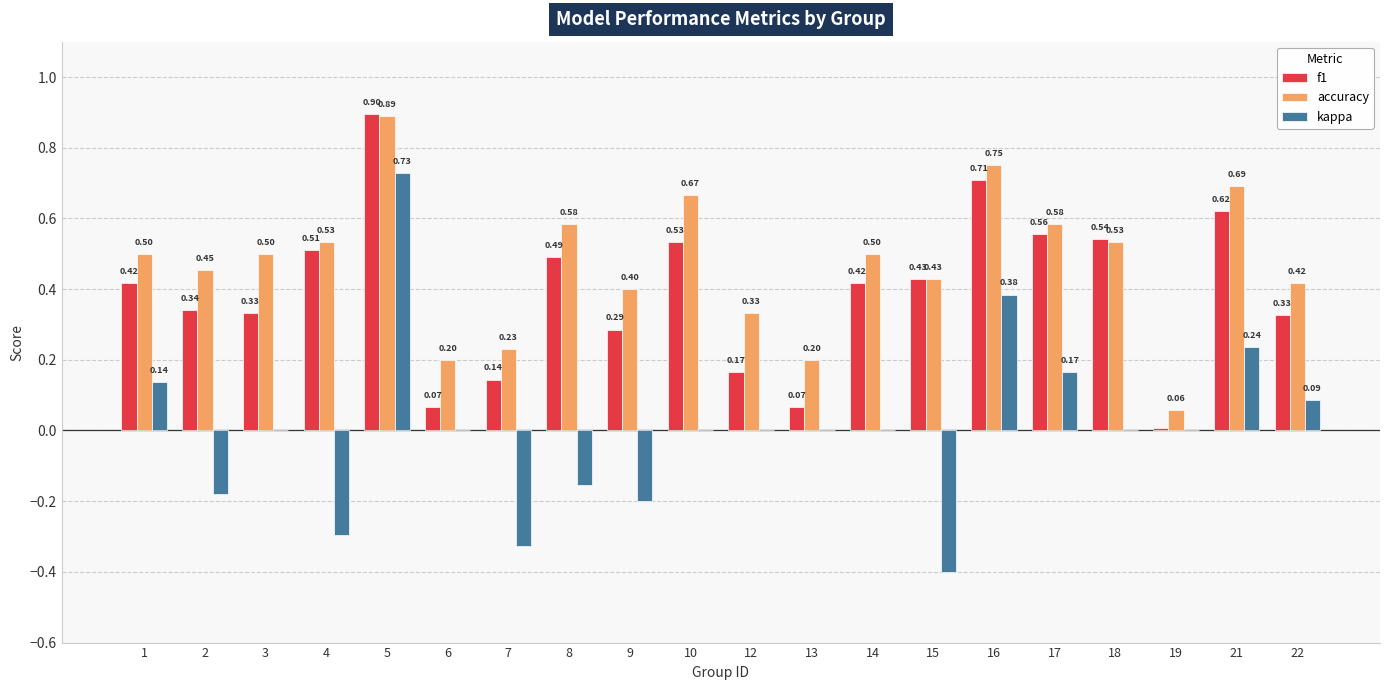

How many categories are shown in the chart?

20